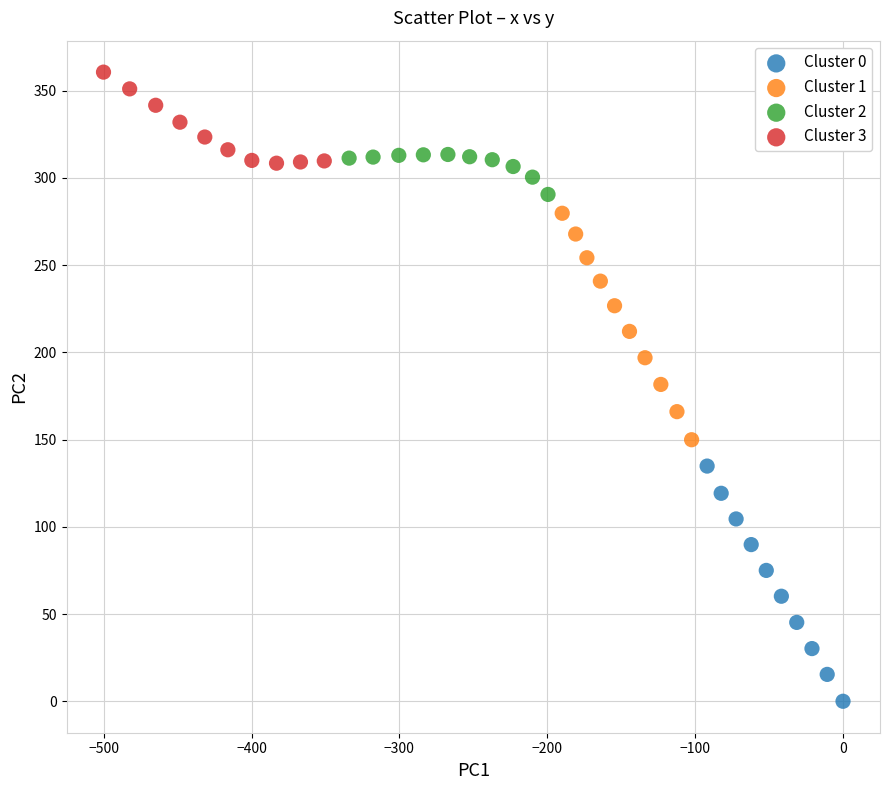

Which series has the largest Y range (max minus min)?

Cluster 0